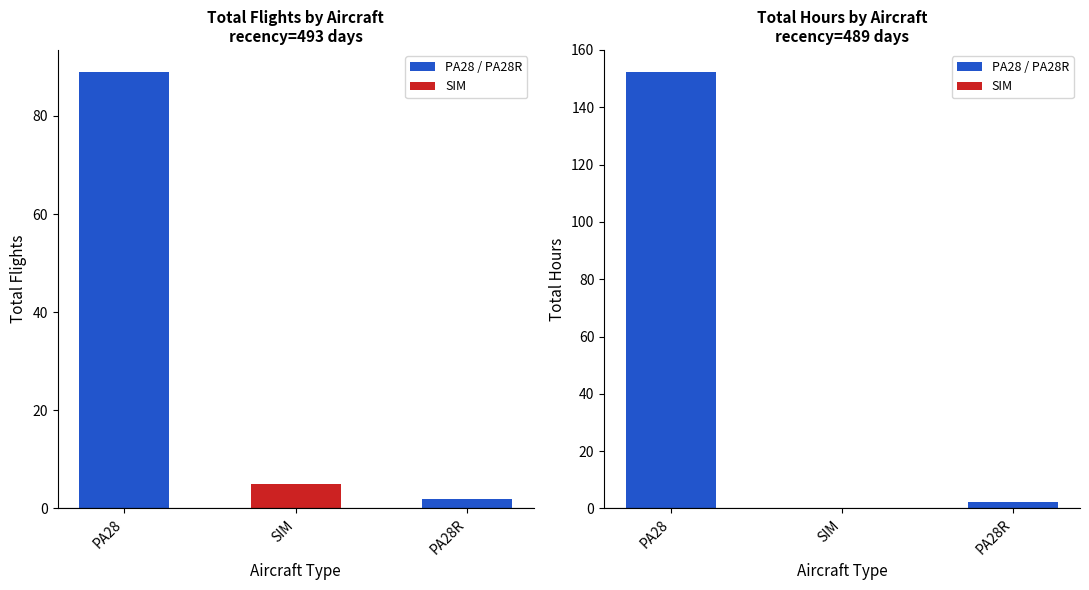

At how many categories does at least one series exceed 120?

1